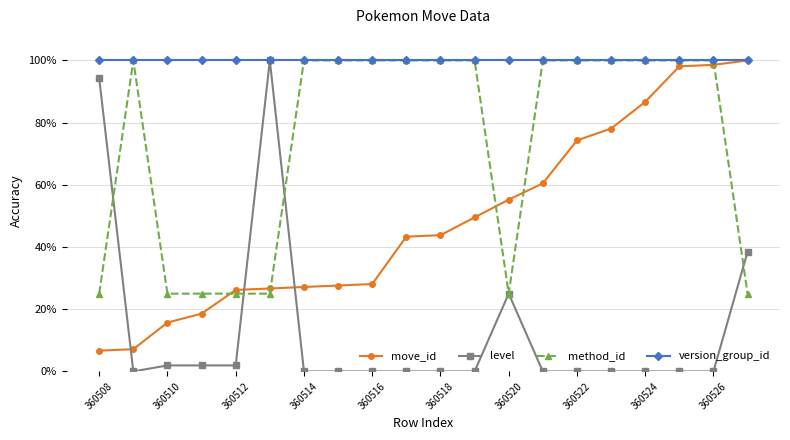

Which series ends up on top after the final intersection of move_id and method_id?

move_id